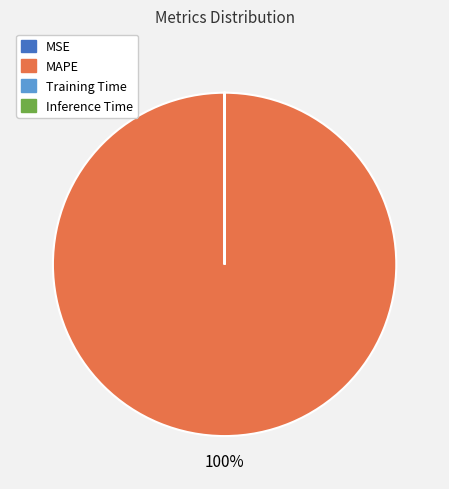

The MAPE slice represents 100% of the pie. True or false?

True